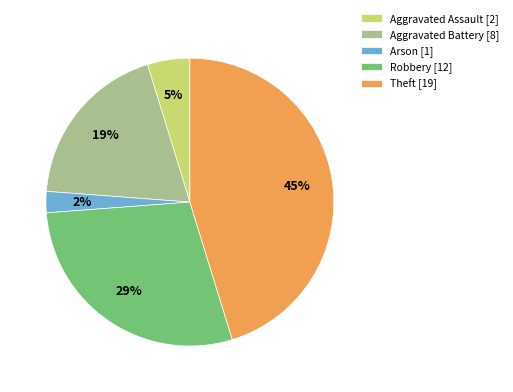

Which has a higher value, Theft [19] or Aggravated Battery [8]?

Theft [19]